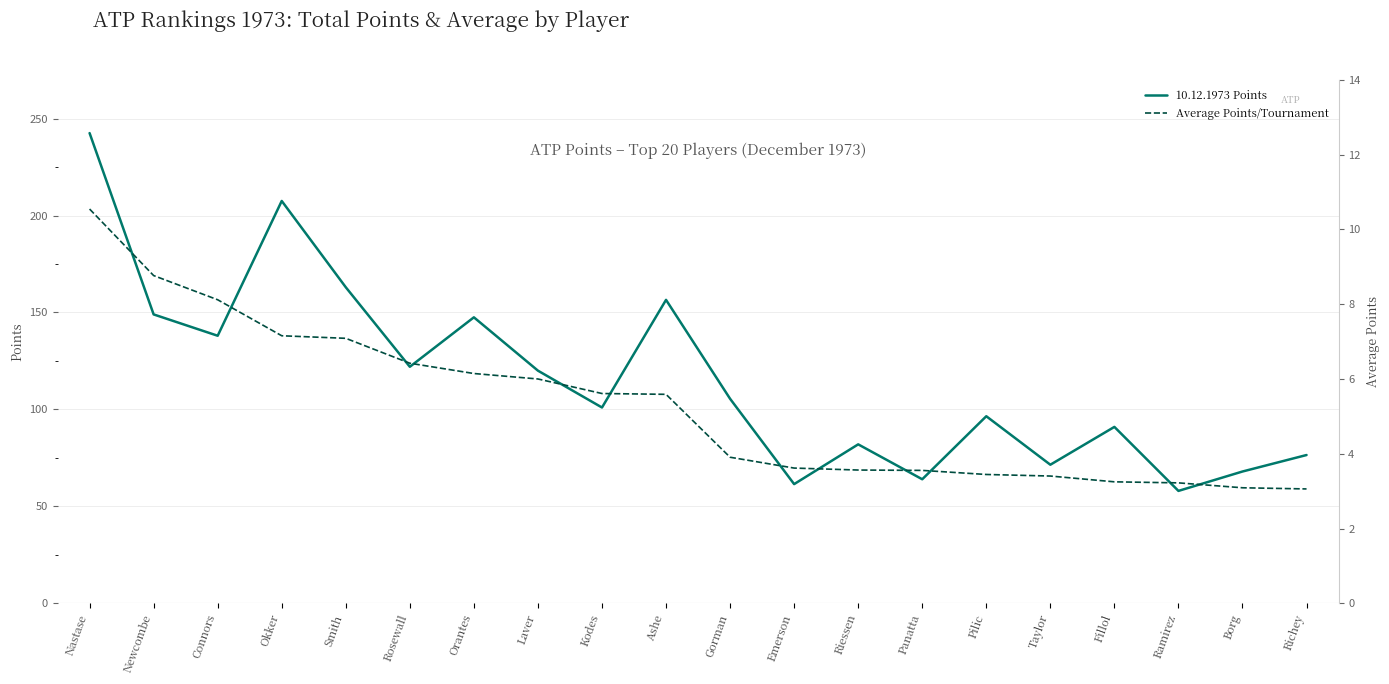

Which series has the largest total across all categories?

10.12.1973 Points